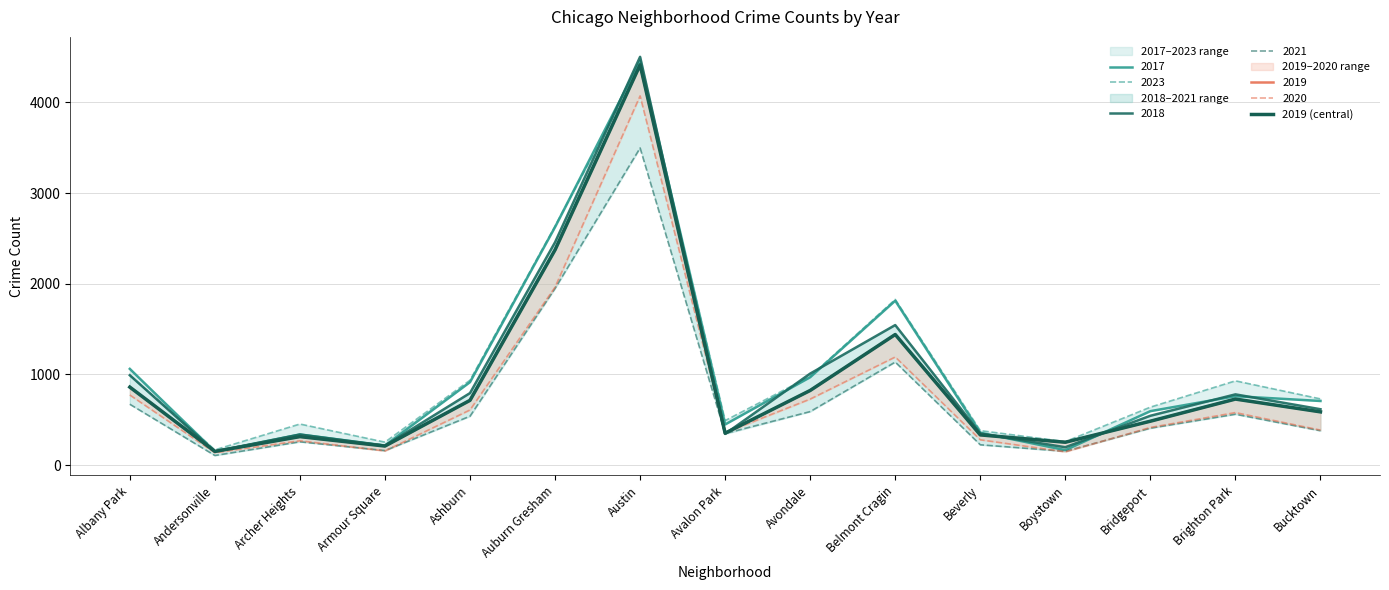

What value does the data have at Boystown?

253